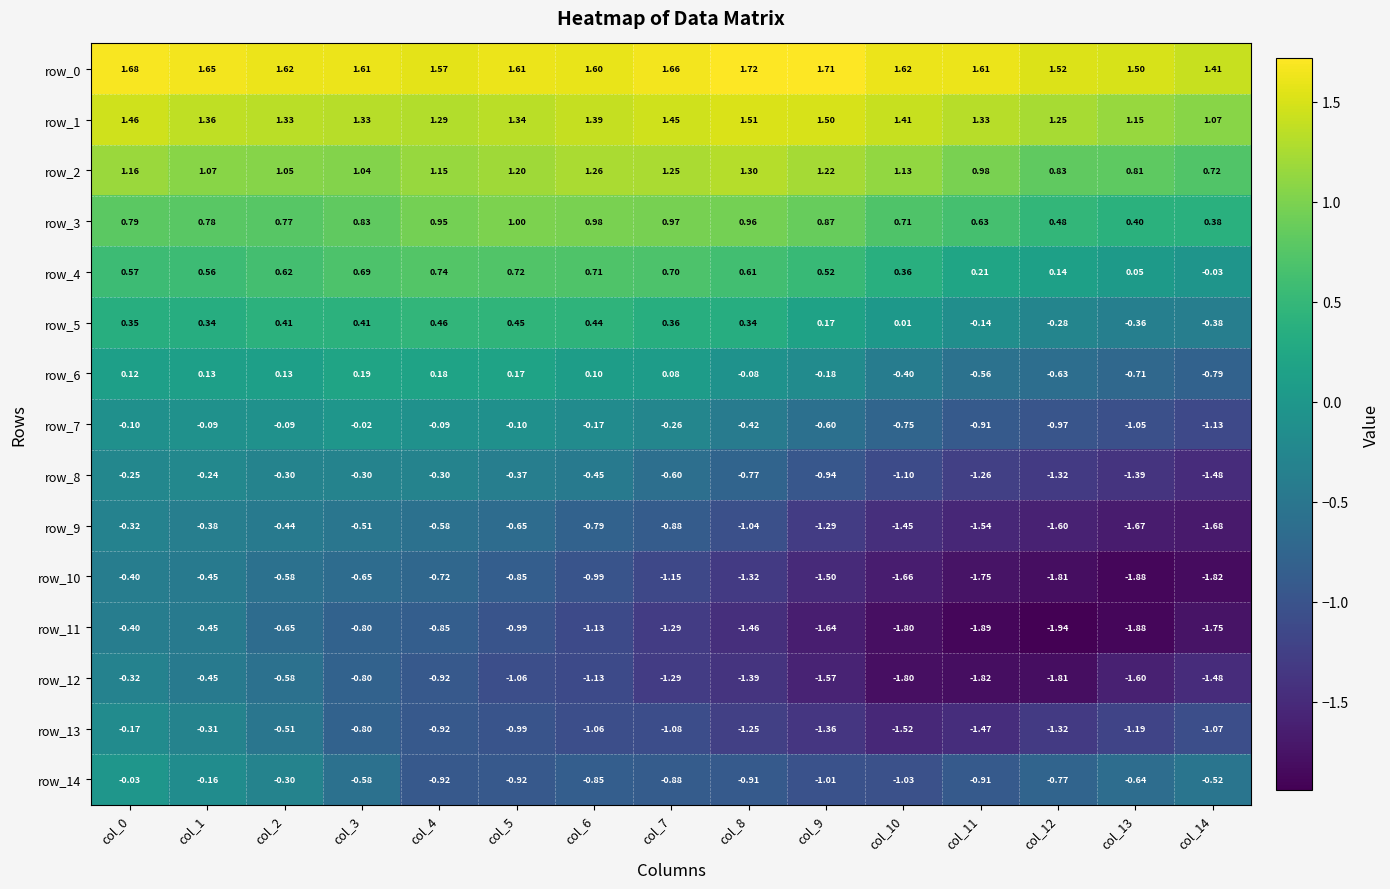

What is the highest value of the row_4 series?

0.7